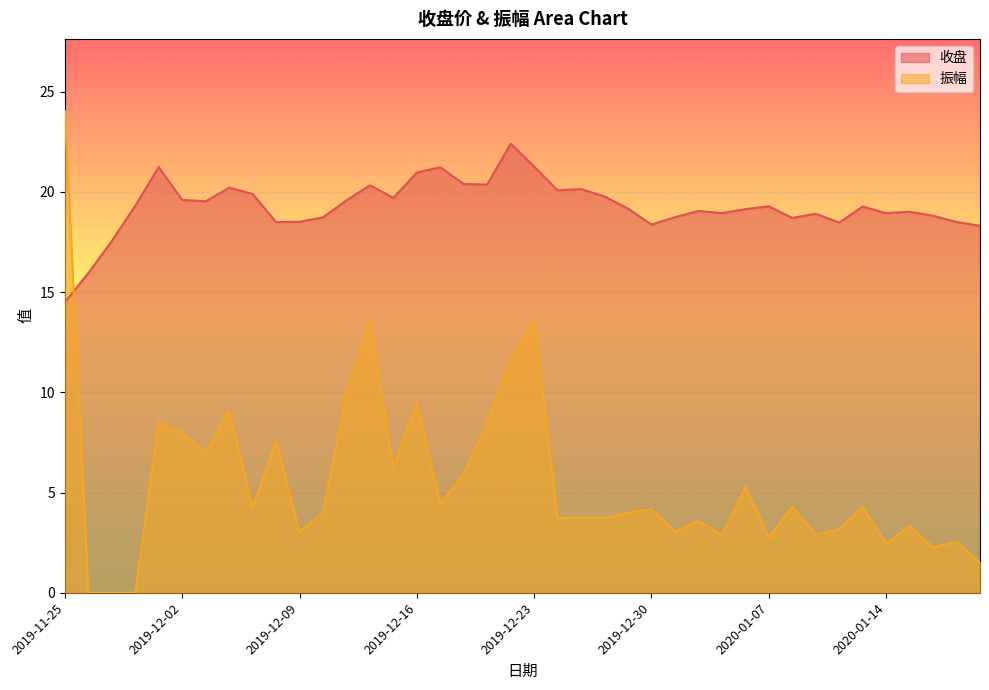

What is the highest value of the 收盘 series?

22.4